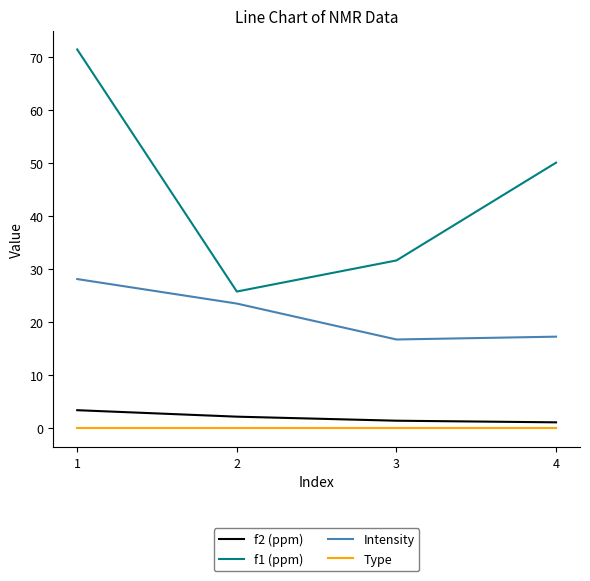

What is the approximate value of f1 (ppm) at 3?

31.6